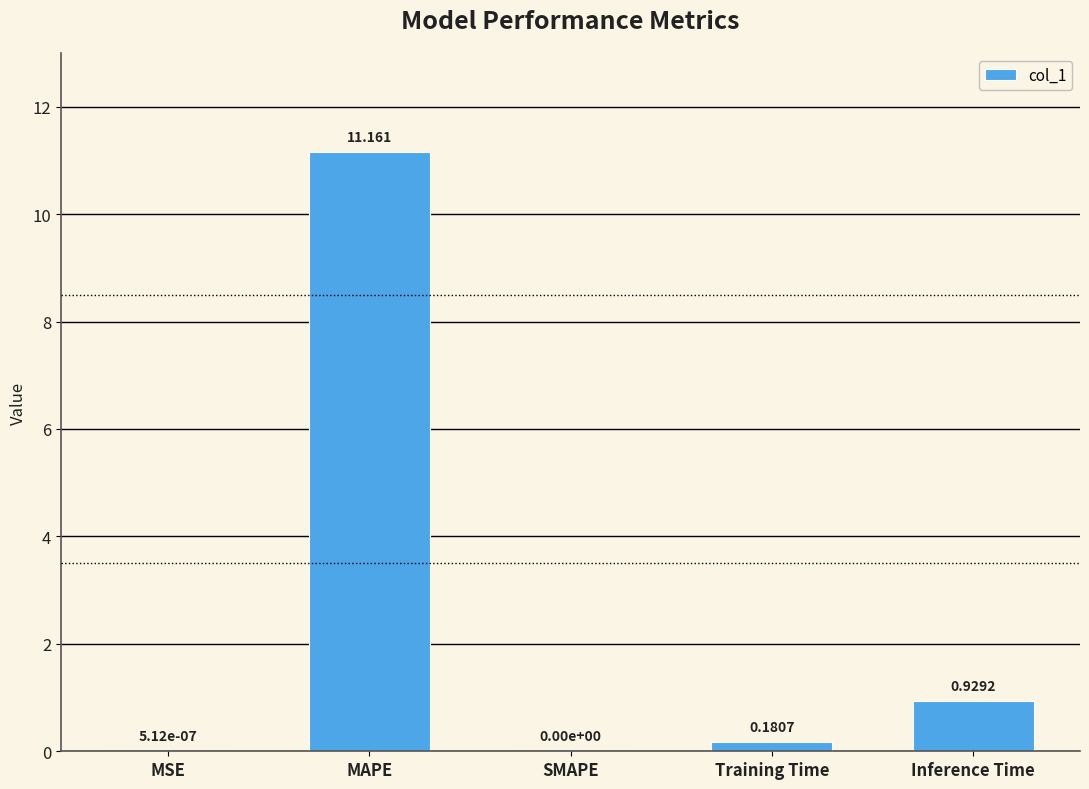

At which category does the chart reach its peak across all series?

MAPE